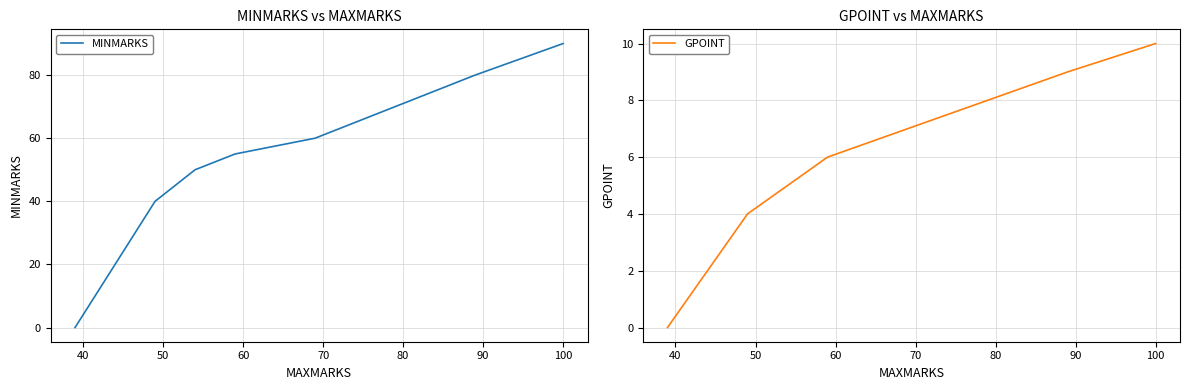

What is the spread (max minus min) of values at 60?

53